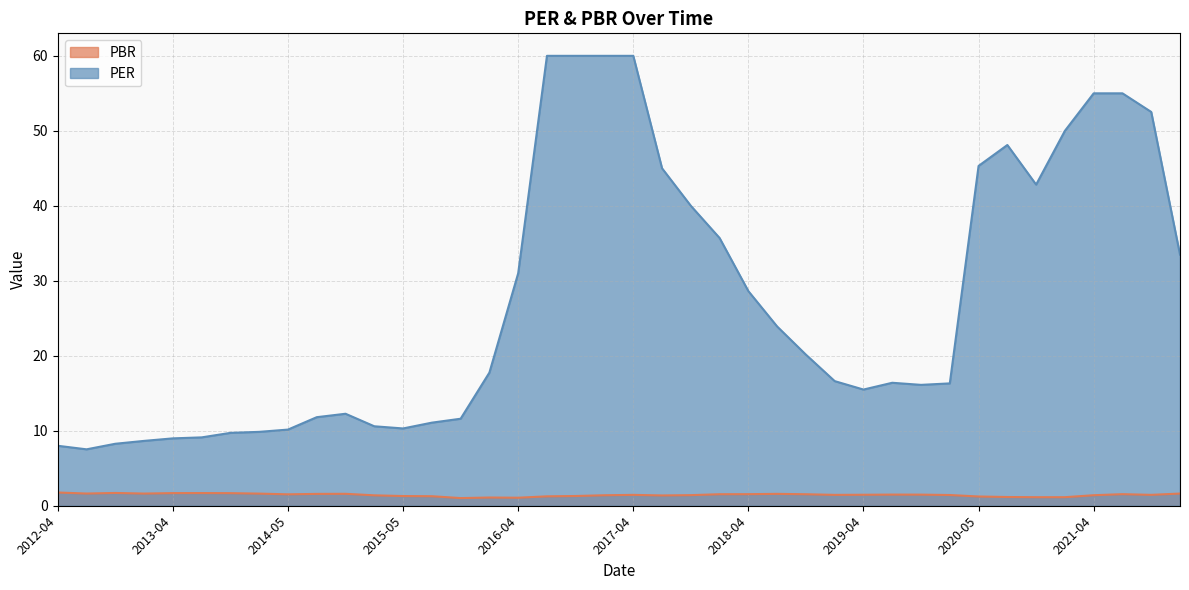

How many interior local valleys does the PER series have?

5